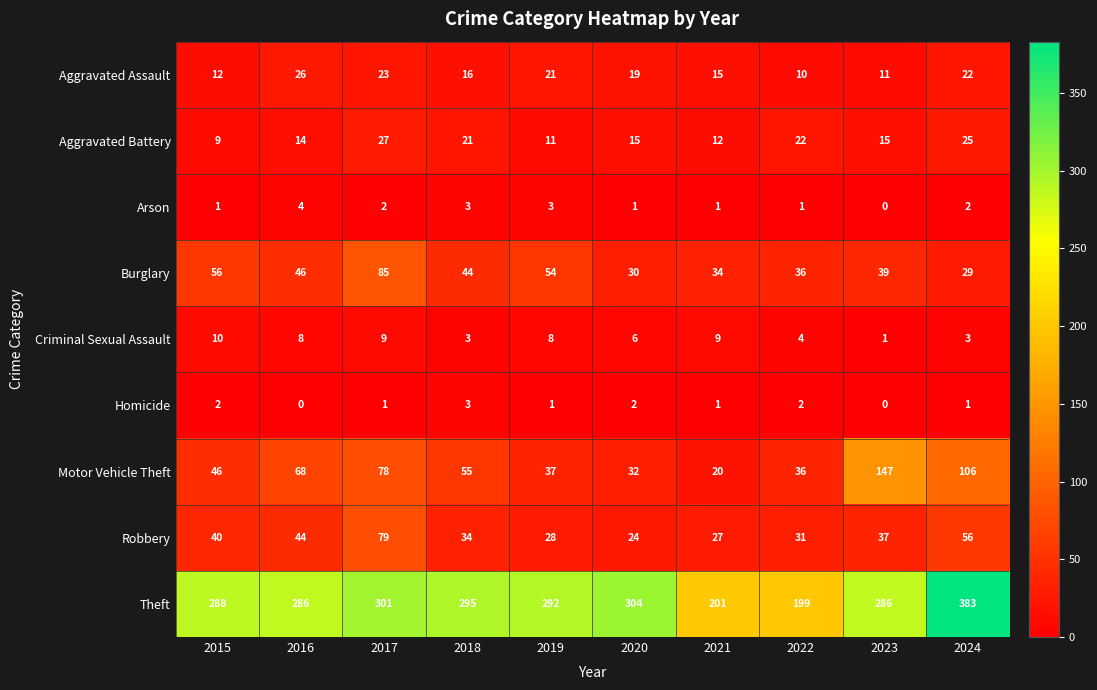

True or false: Burglary has a value of 46 at 2016.

True